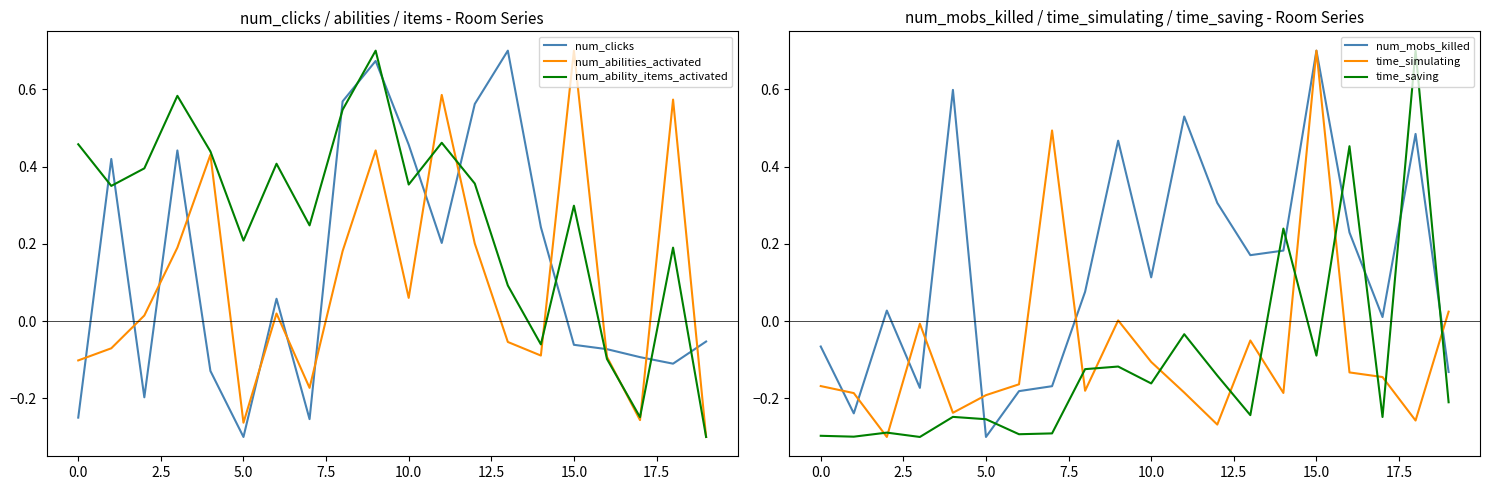

At which category does num_abilities_activated reach its first local valley?

5.0